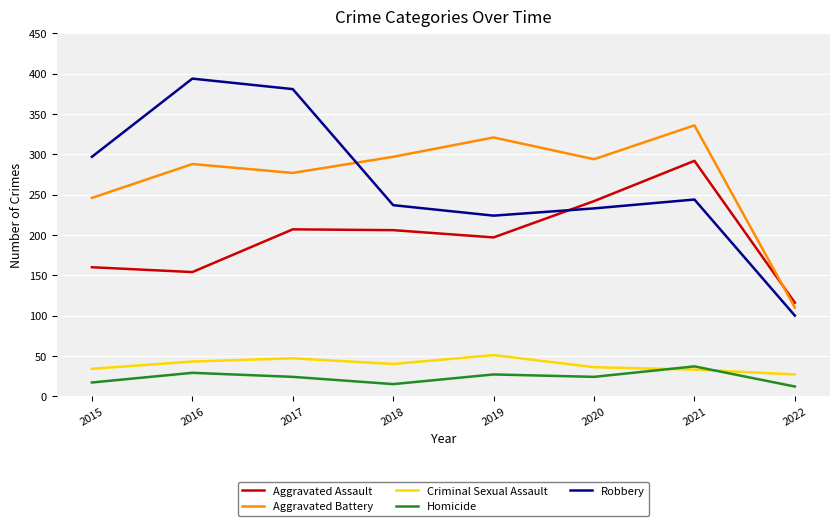

What is the maximum value shown in the chart?

394